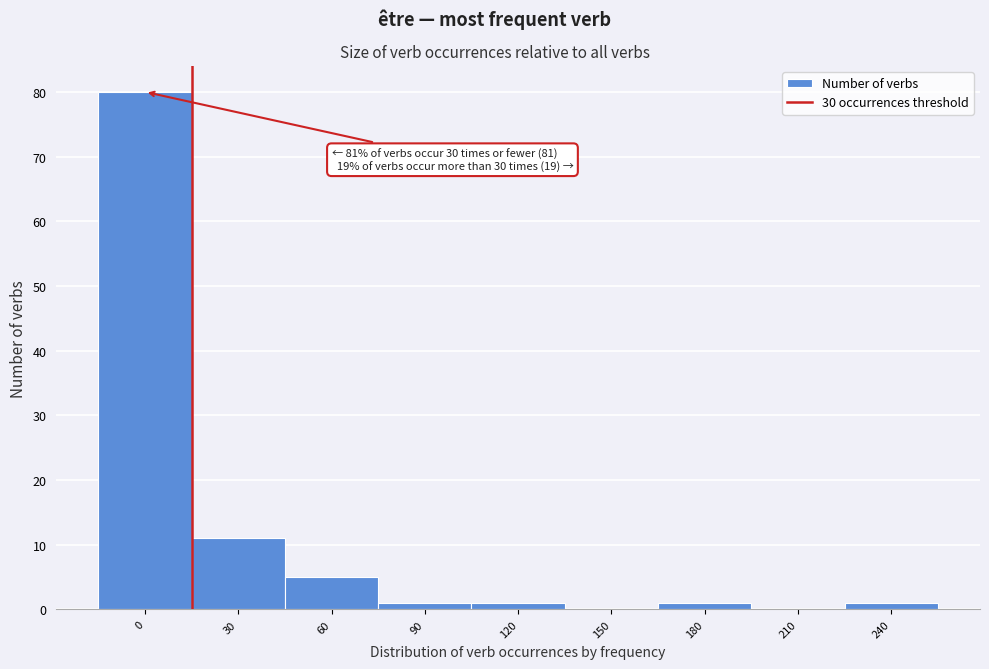

Reading right to left, transcribe all the data shown in this chart.

240=1	210=0	180=1	150=0	120=1	90=1	60=5	30=11	0=80